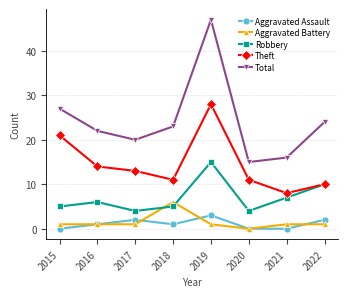

How many series are shown in this chart?

5